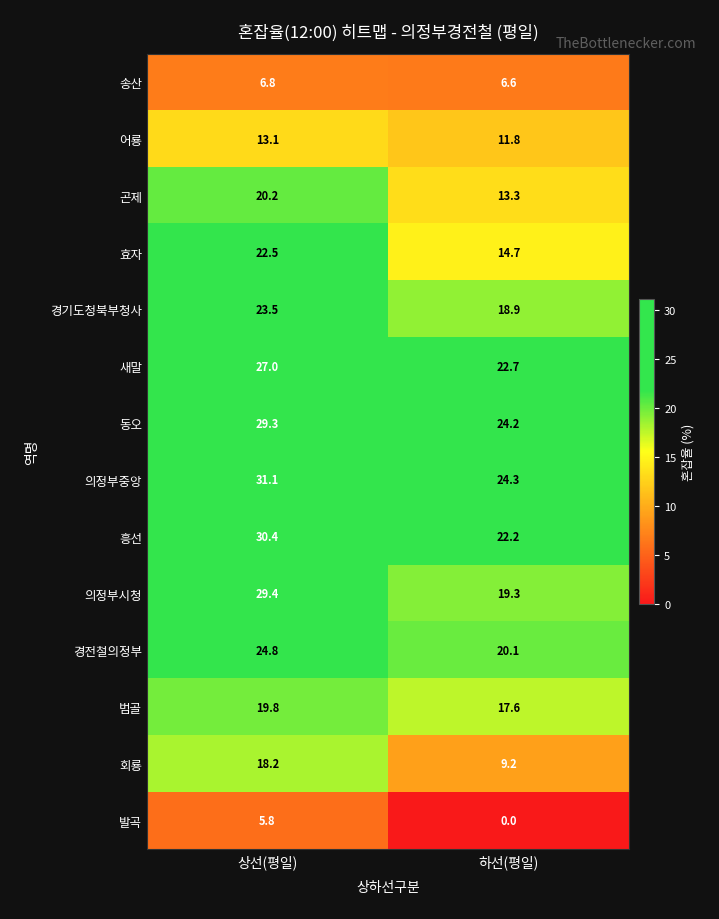

Which series has the largest total across all categories?

의정부중앙